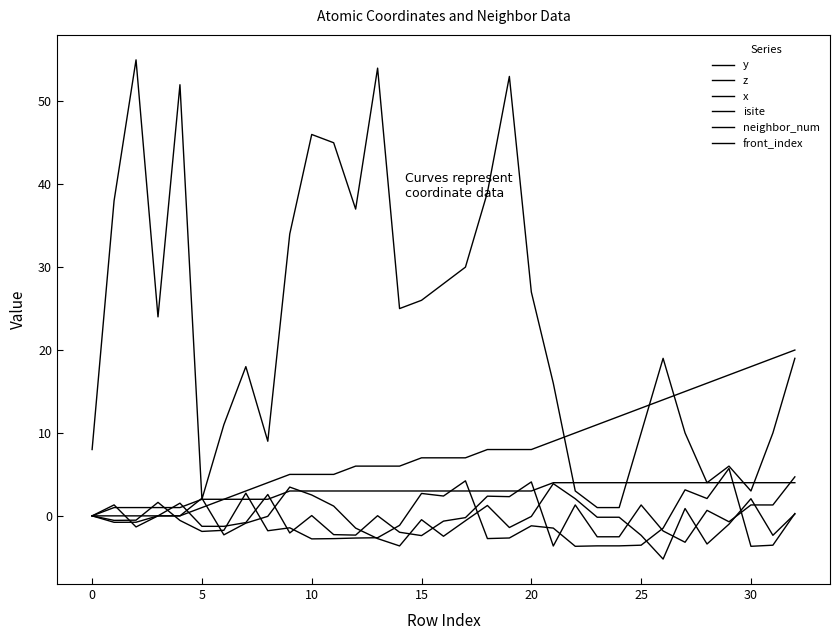

Does the chart display data point markers on the line(s)?

No